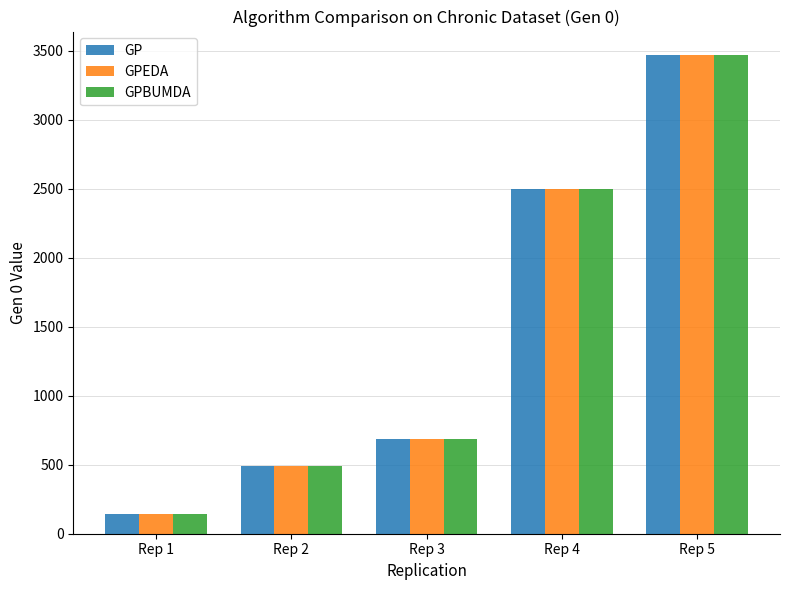

How many categories are shown in the chart?

5